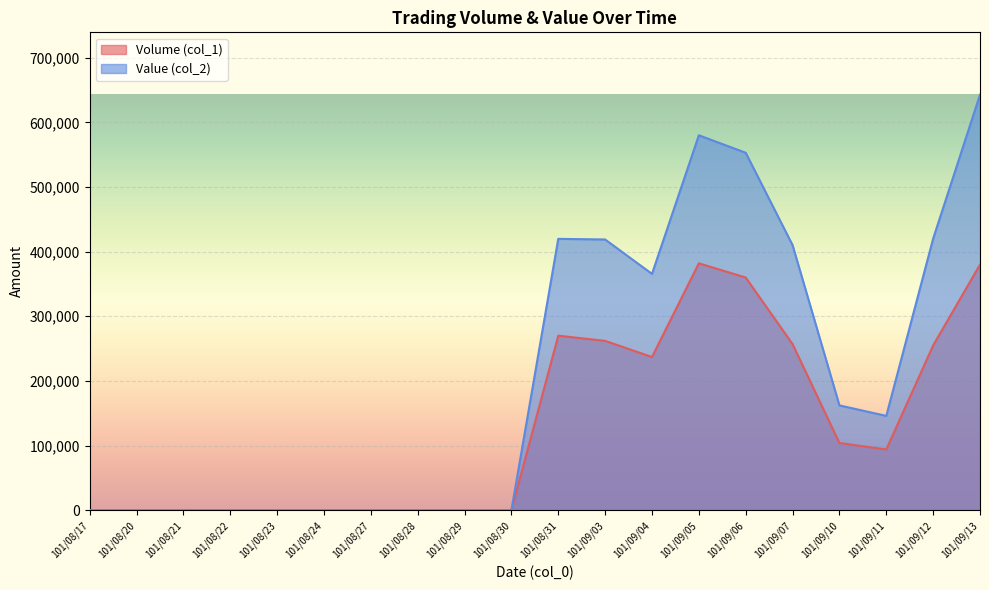

Is the value of Volume (col_1) at 101/08/20 greater than the value of Value (col_2) at 101/09/10?

No